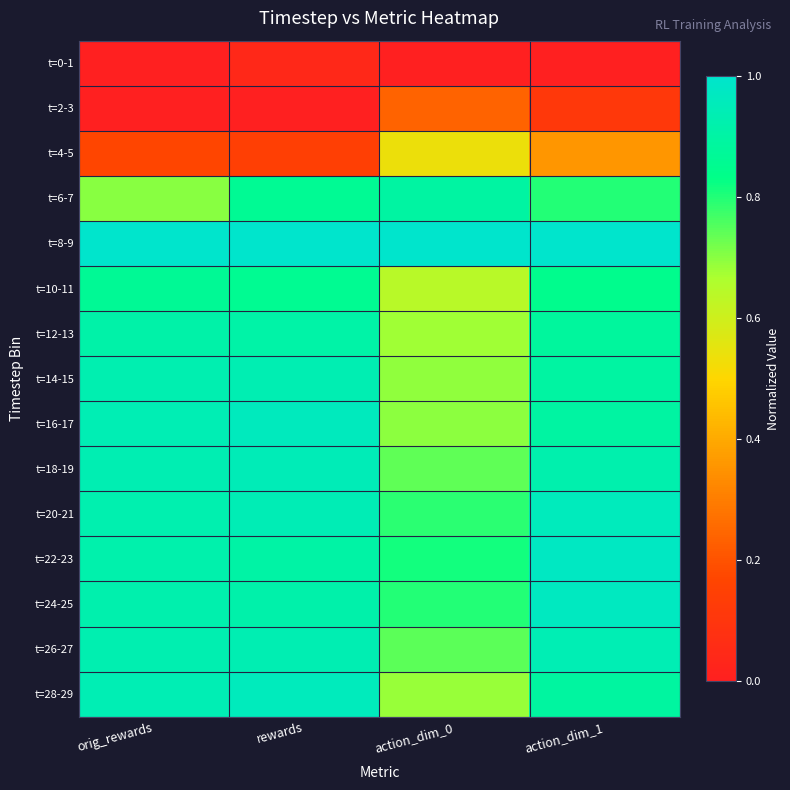

What is the spread (max minus min) of values at rewards?

1.0